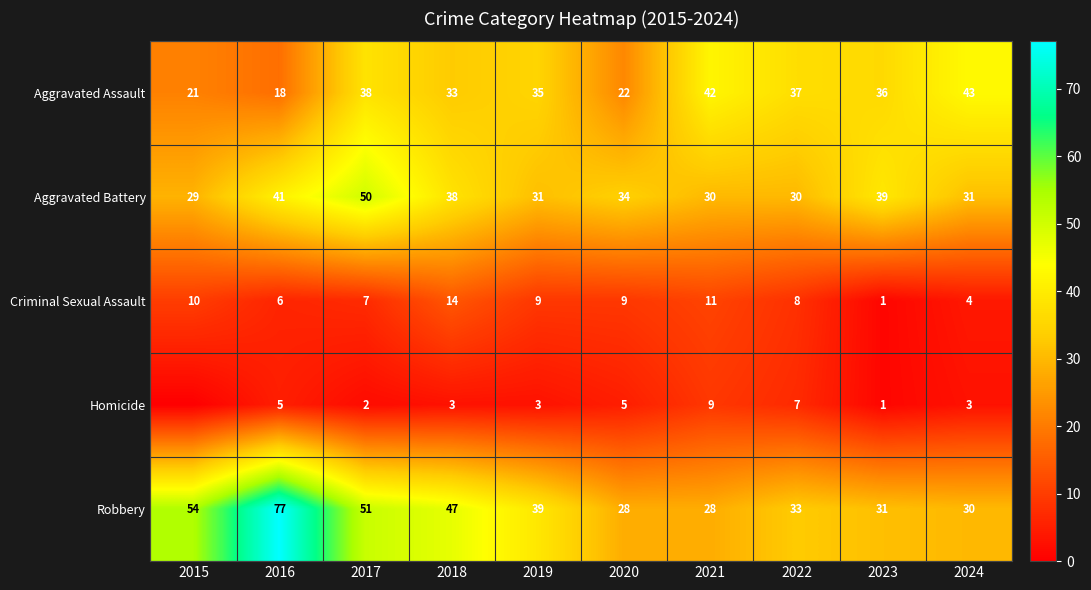

What is the approximate value of Aggravated Assault at 2022?

37